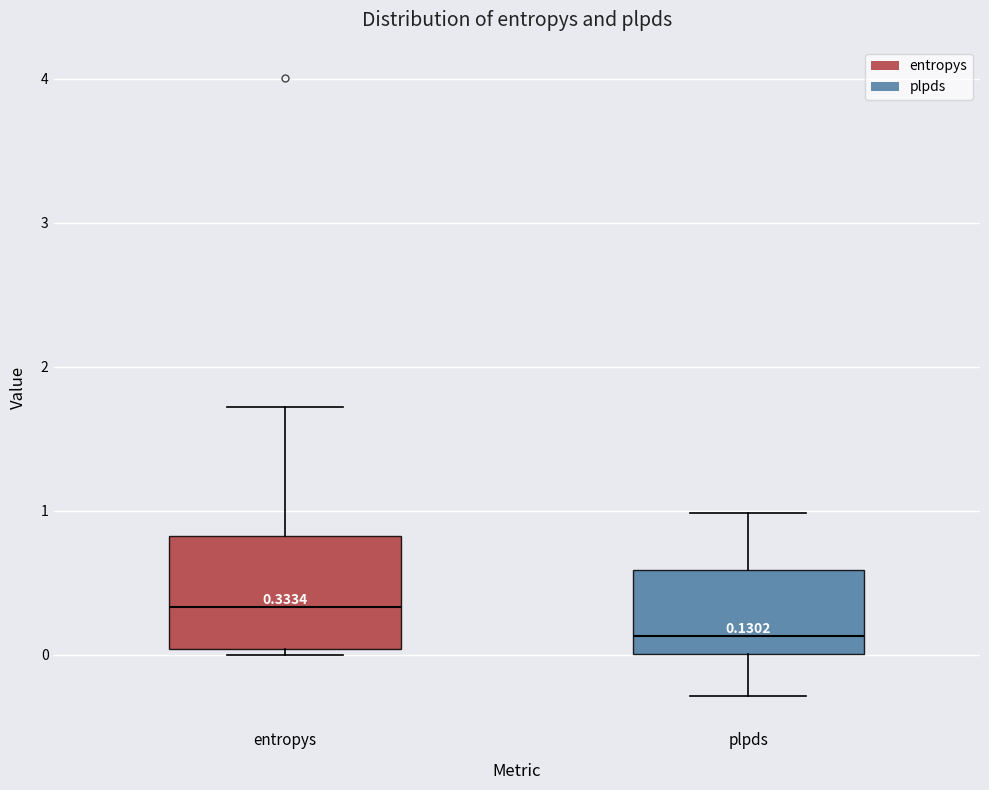

Which box has the highest median line?

entropys